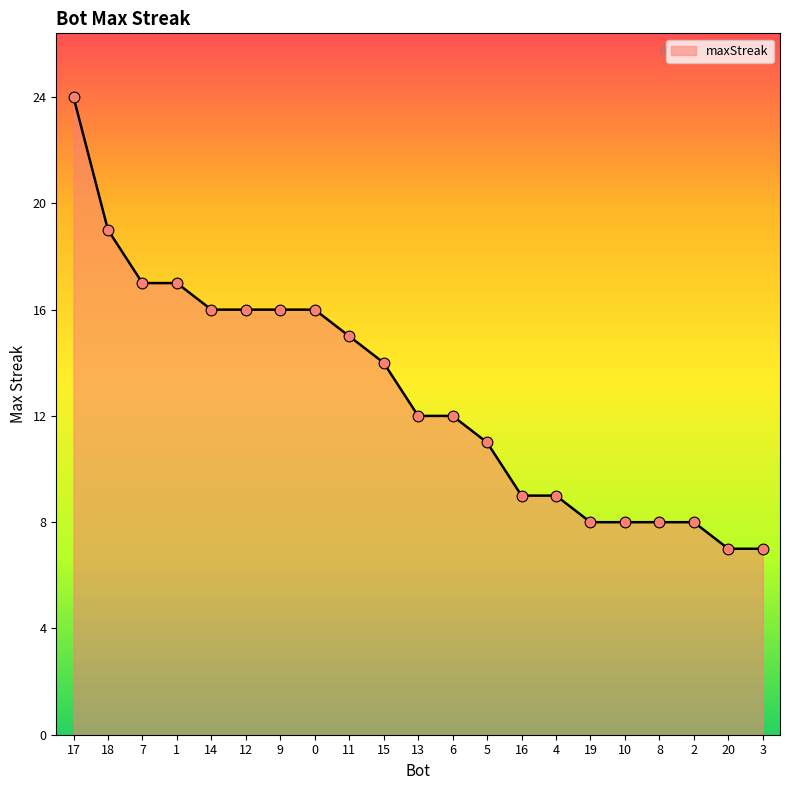

Between 1 and 11, which is larger?

1